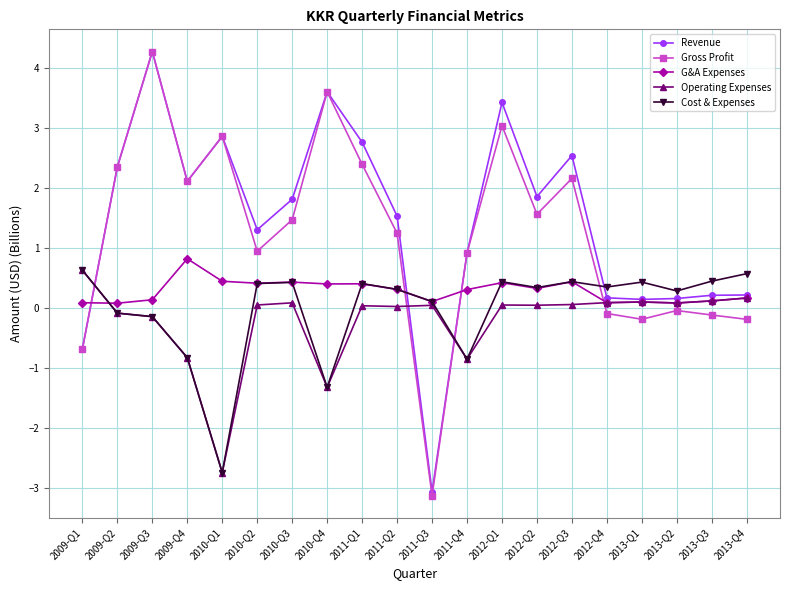

Between which two adjacent categories do Cost & Expenses and Gross Profit first intersect?

2009-Q1 and 2009-Q2